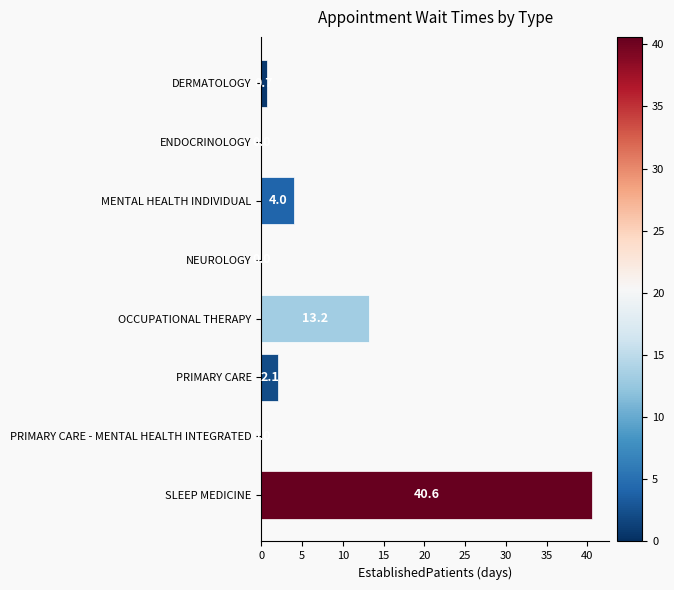

How many values are above zero?

5